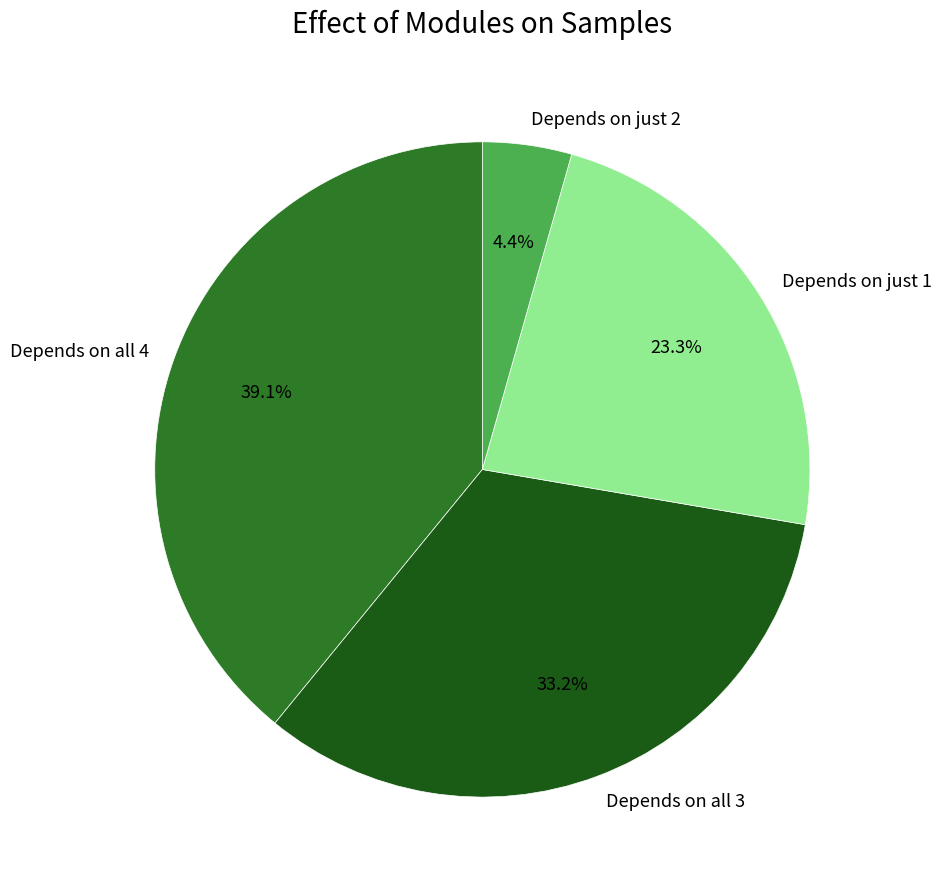

What portion of the pie excludes Depends on all 3?

66.8%